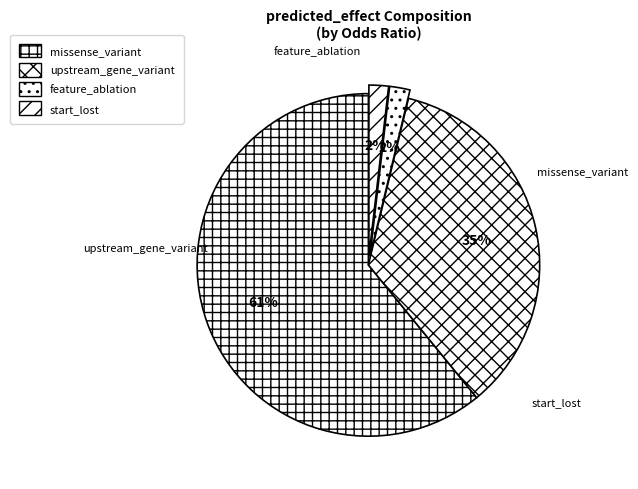

Is there a majority slice in this chart?

Yes